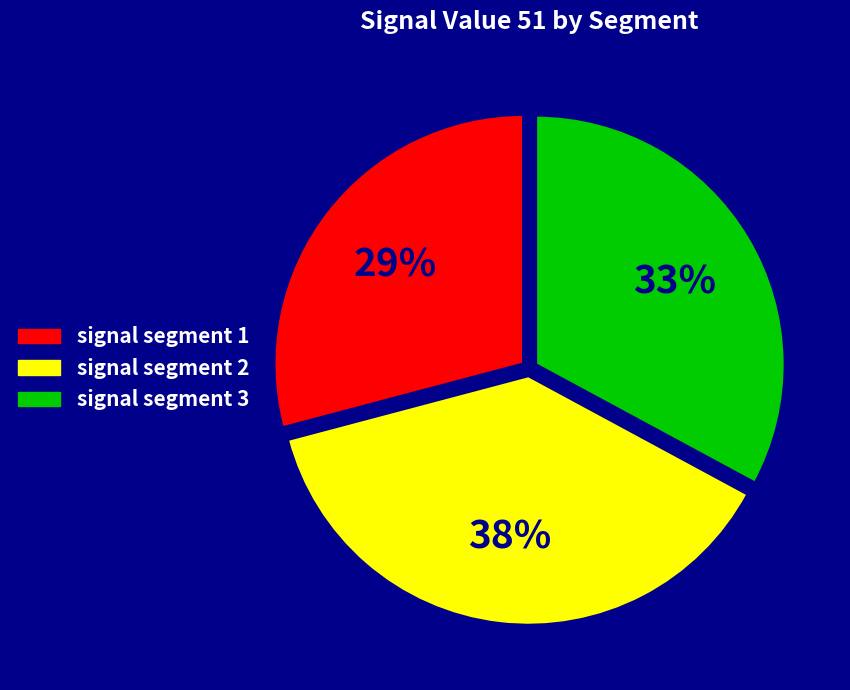

Does any single category account for the majority?

No